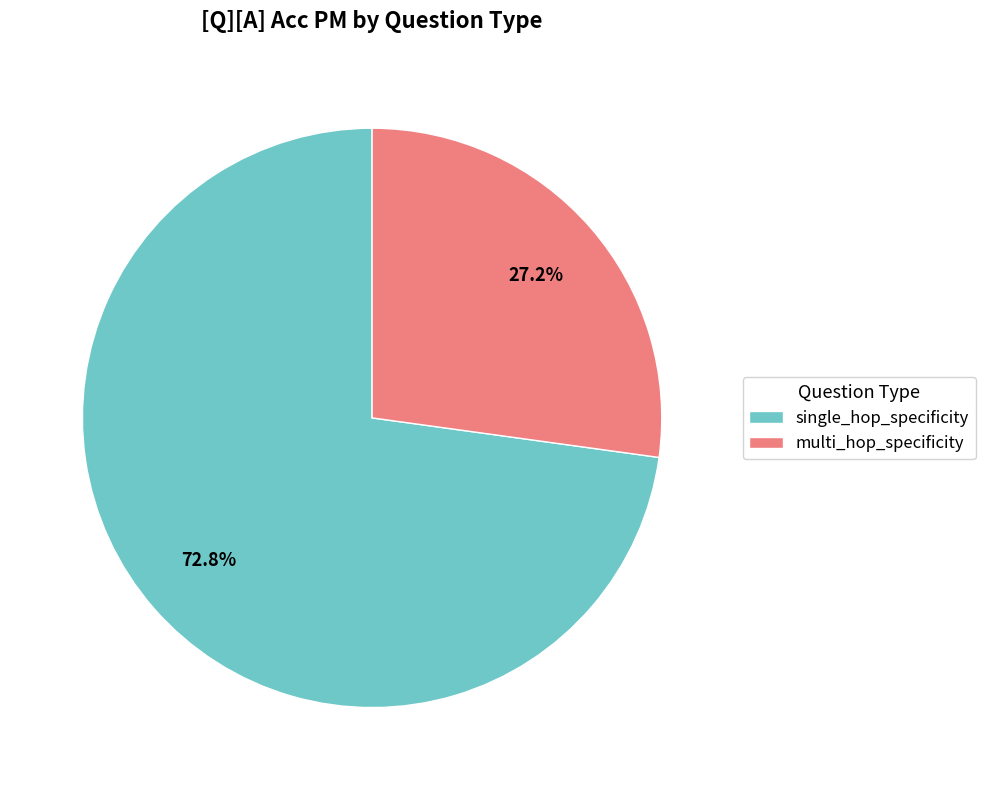

Rank the categories by value from lowest to highest.

multi_hop_specificity, single_hop_specificity